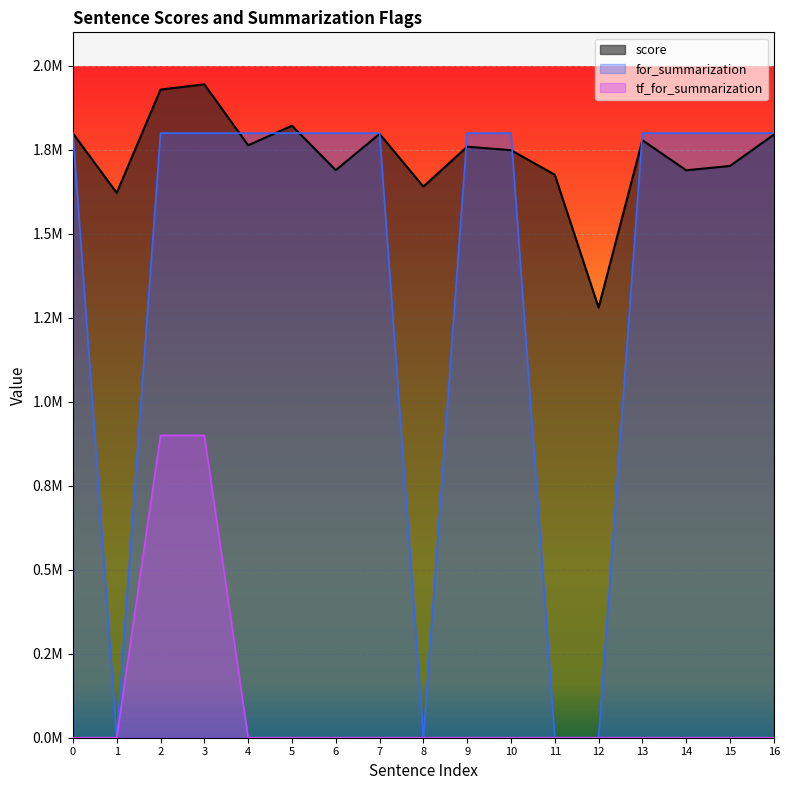

How many data points does each series have?

17